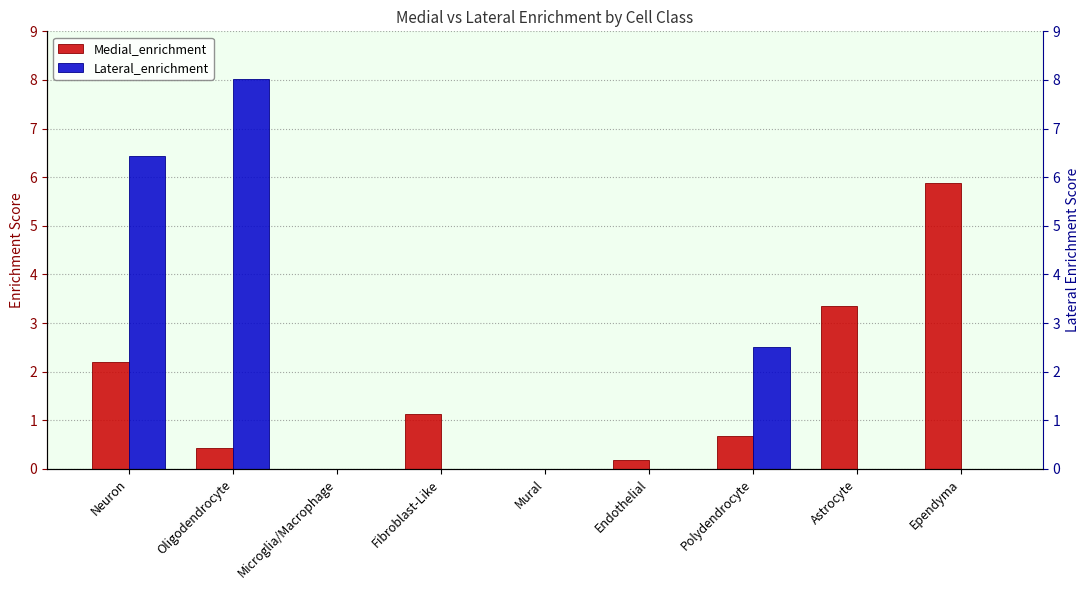

What is the value of the Lateral_enrichment bar at the 2nd from the left?

8.0